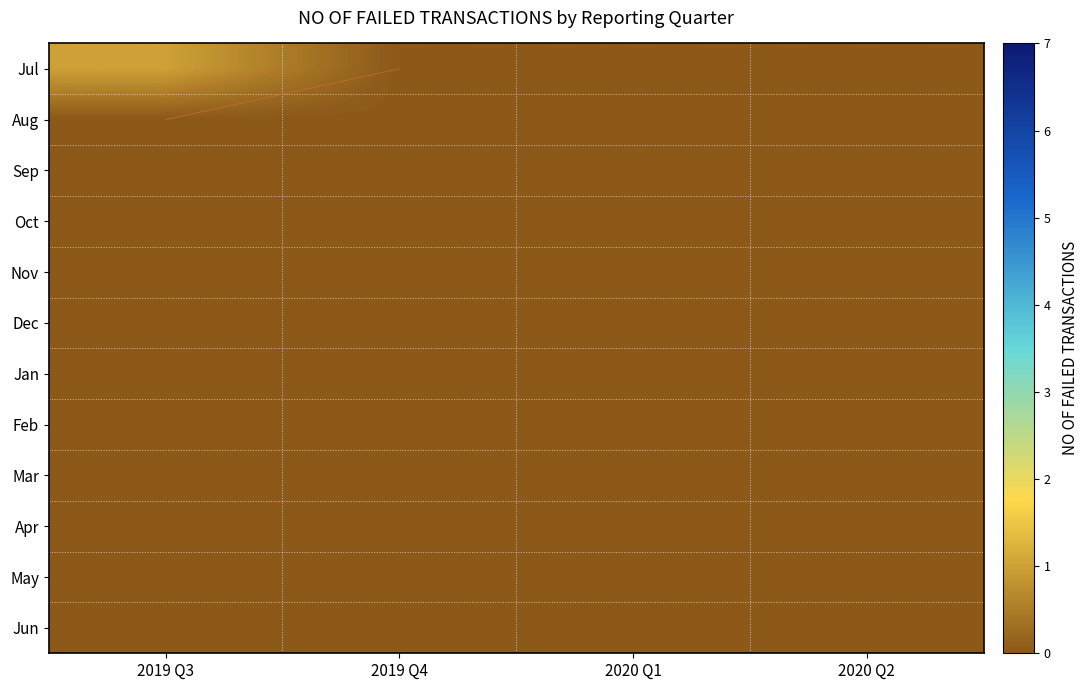

What is the spread (max minus min) of values at 2019 Q3?

1